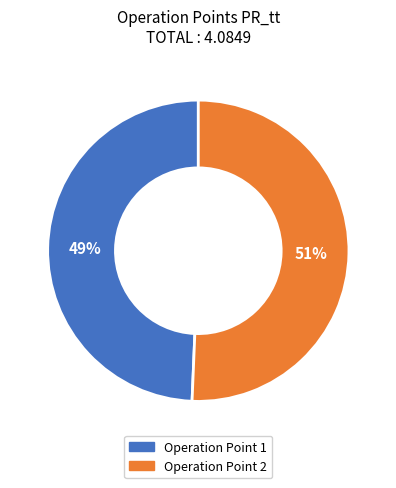

Which has a higher value, Operation Point 2 or Operation Point 1?

Operation Point 2